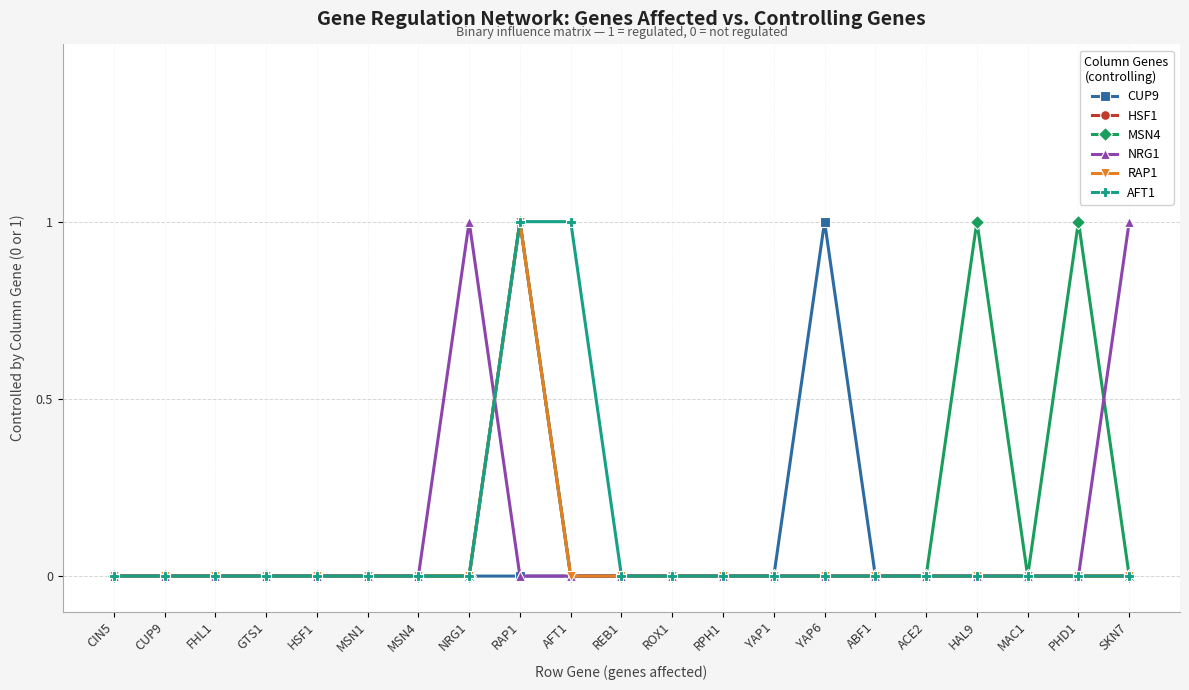

Is this an area chart (filled region under the line)?

No